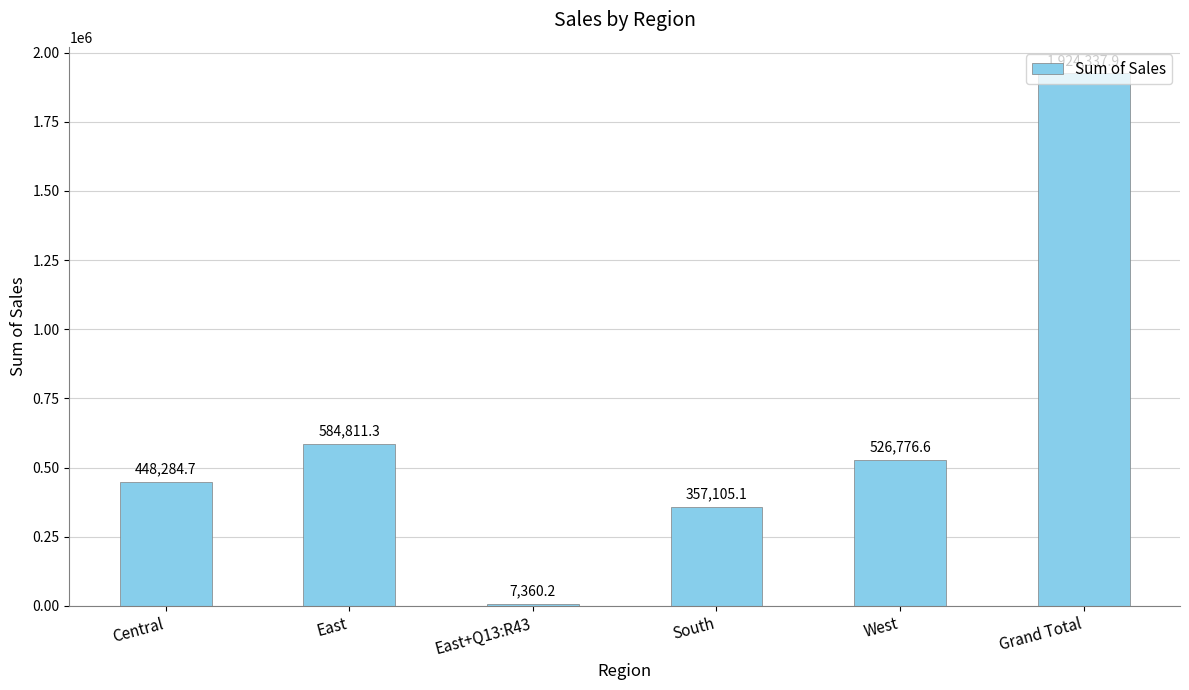

What is the label of the 1st bar from the left?

Central